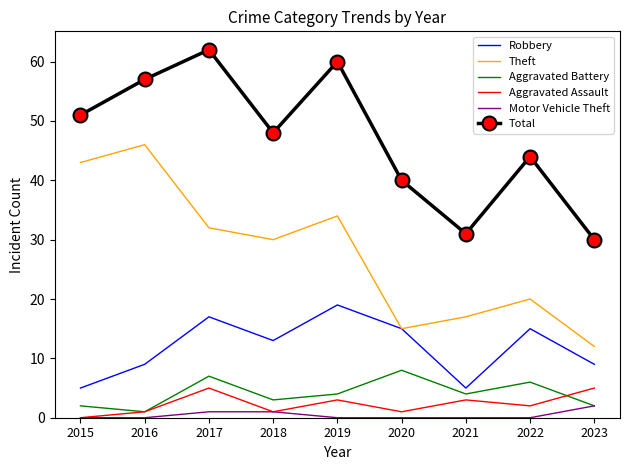

Rank the series at 2017 from highest to lowest value.

Total, Theft, Robbery, Aggravated Battery, Aggravated Assault, Motor Vehicle Theft